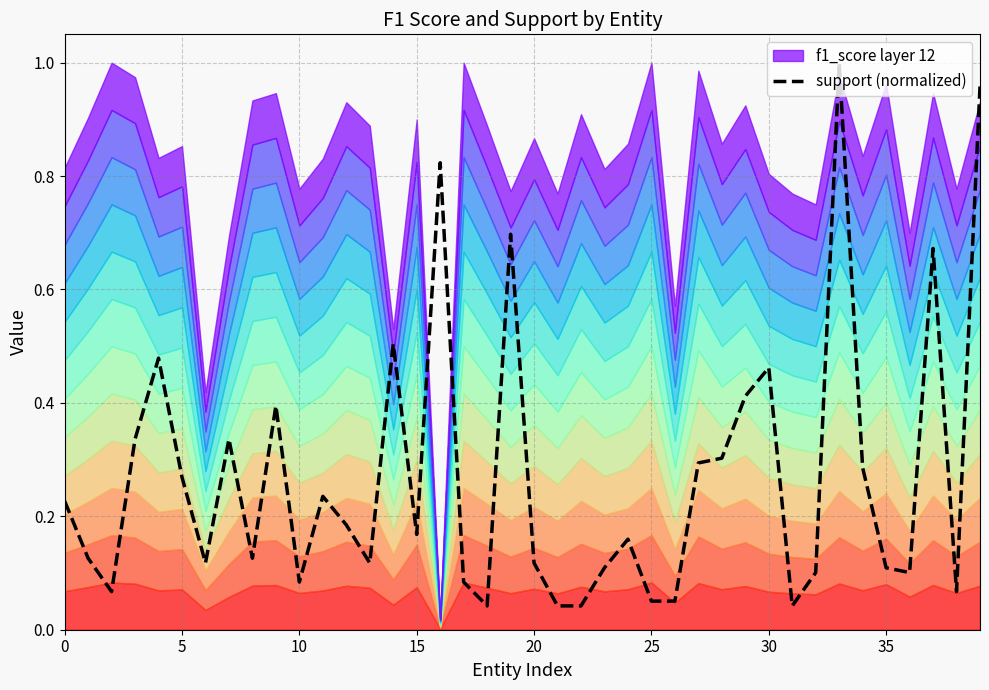

What is the label of the 6th point from the right?

34